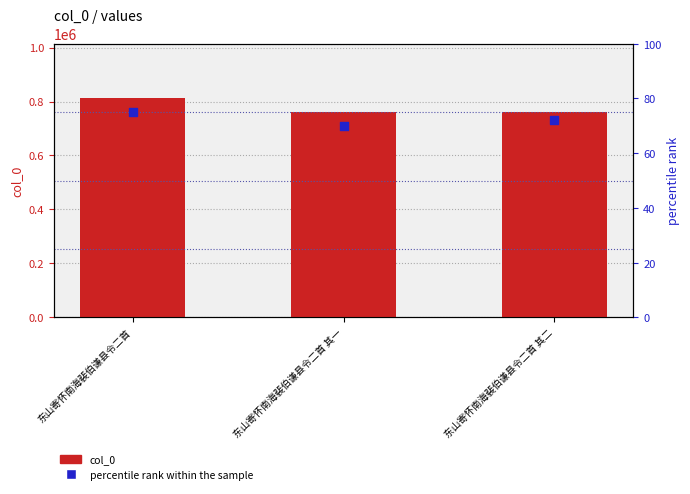

Which series contains the lowest Y value?

percentile rank within the sample